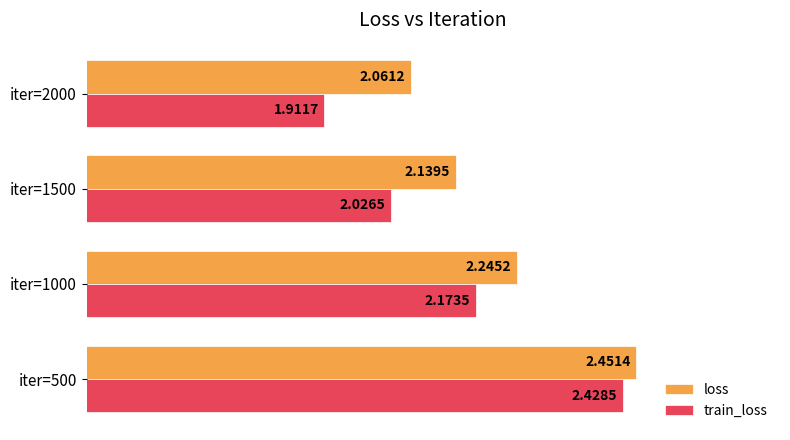

Count the number of categories in the chart.

4